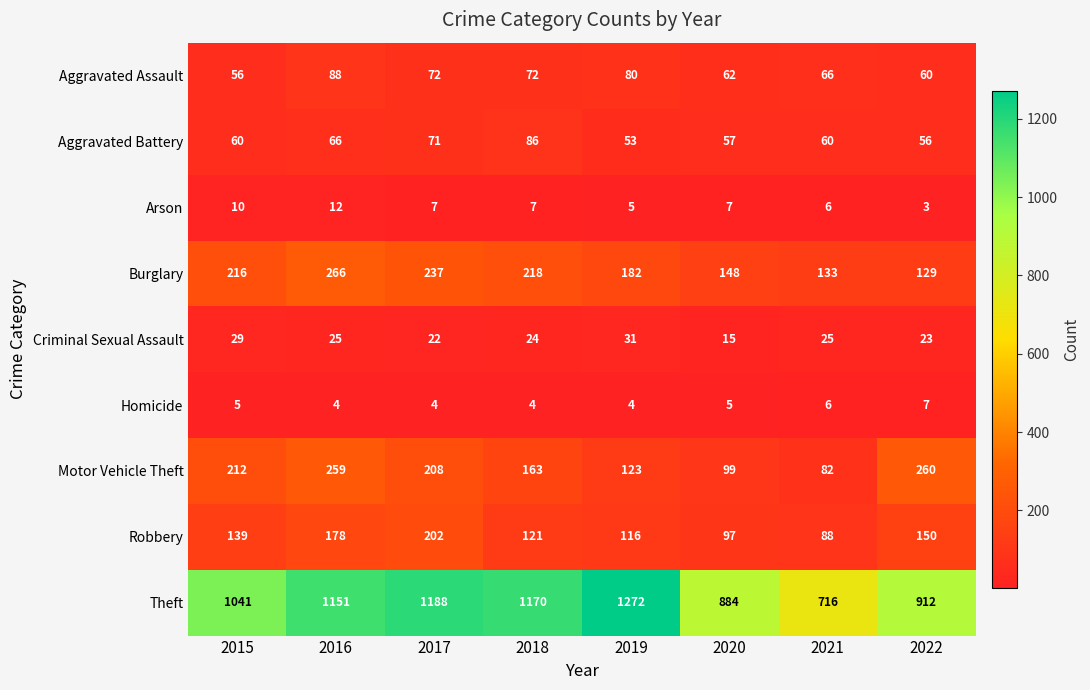

At which category does the chart reach its peak across all series?

2019